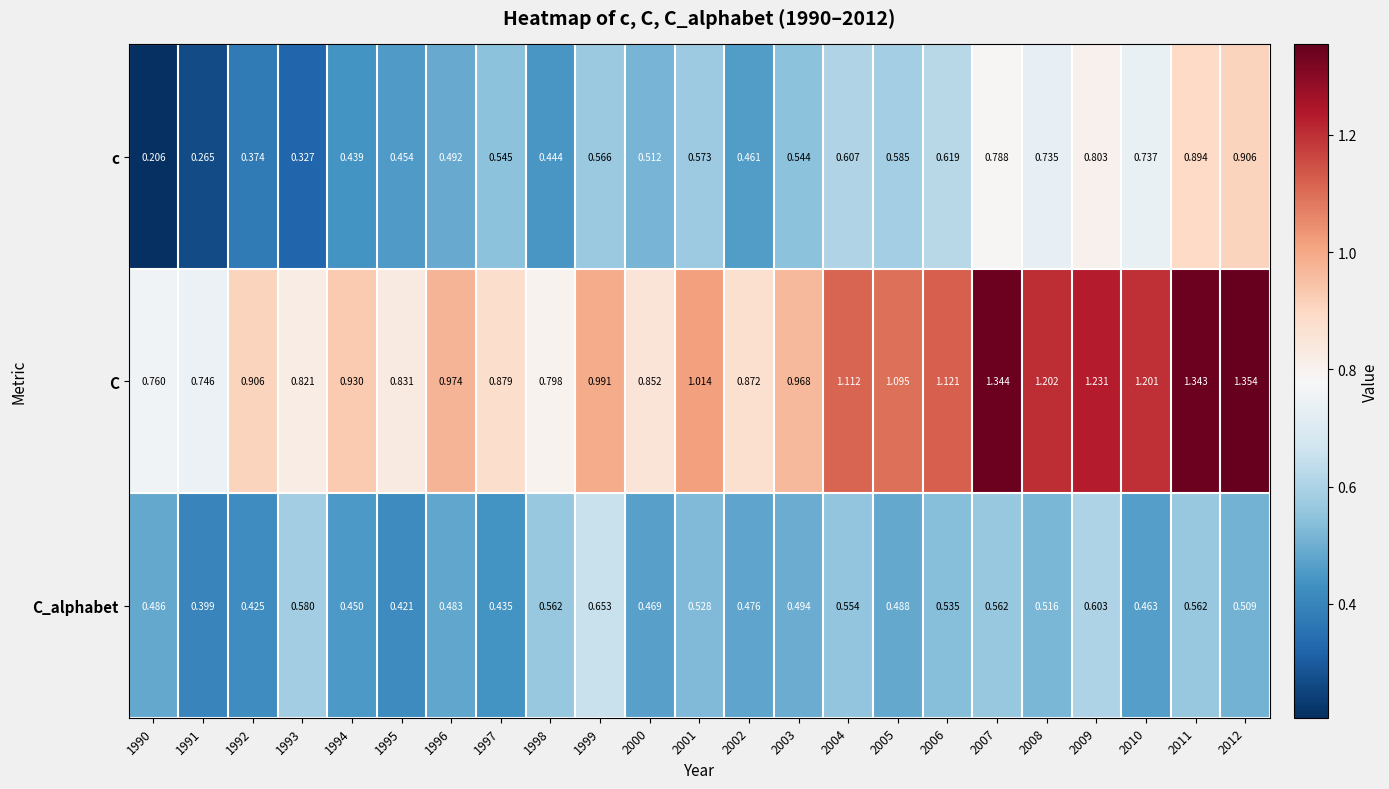

Rank the series at 2009 from highest to lowest value.

C, c, C_alphabet